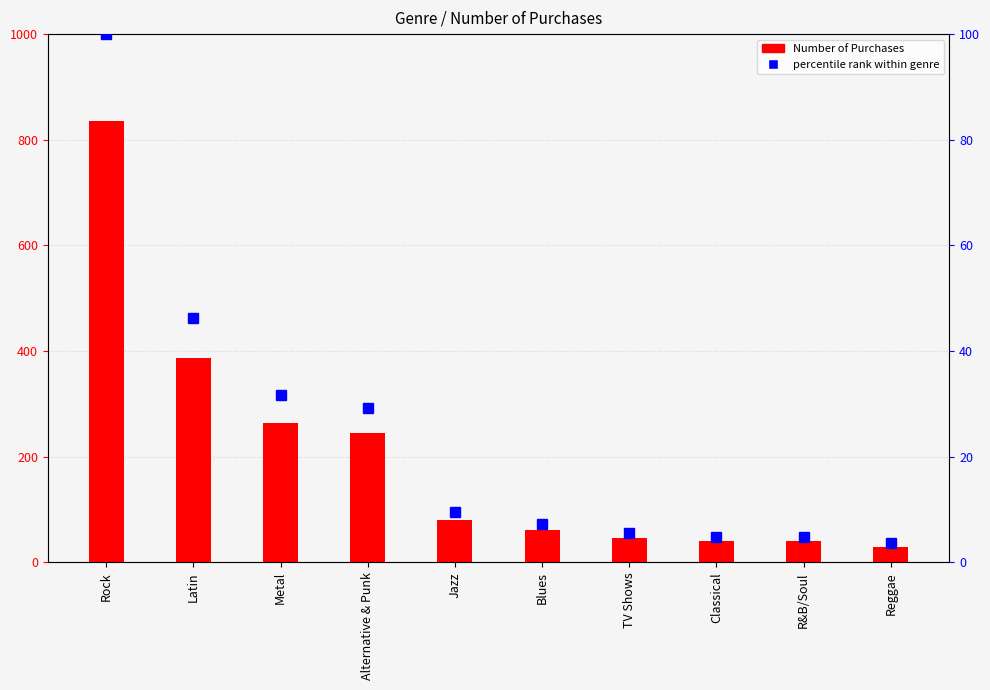

At which category is the sum across all series the highest?

Rock